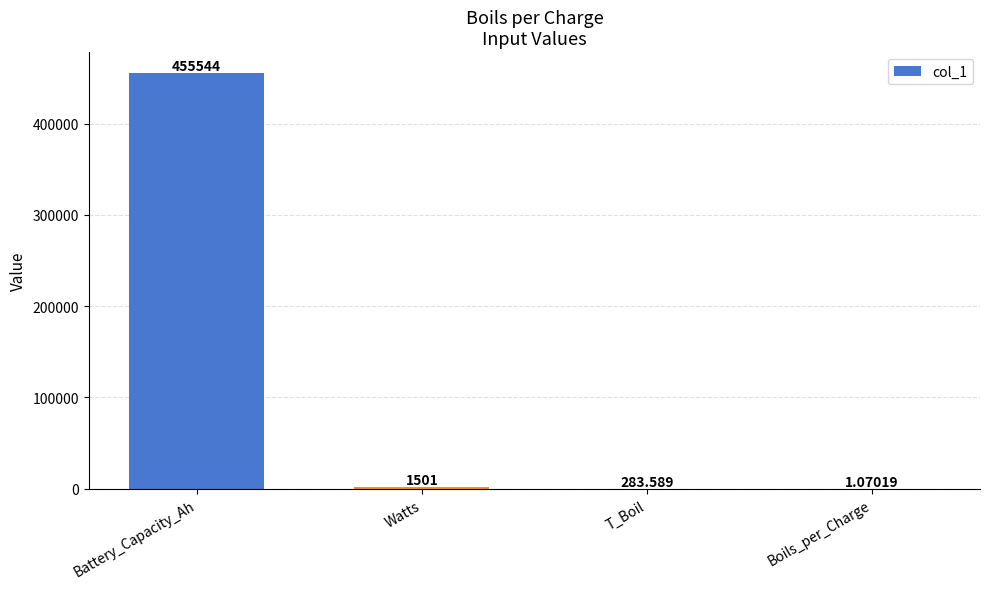

At which label is the value closest to 227772?

Watts